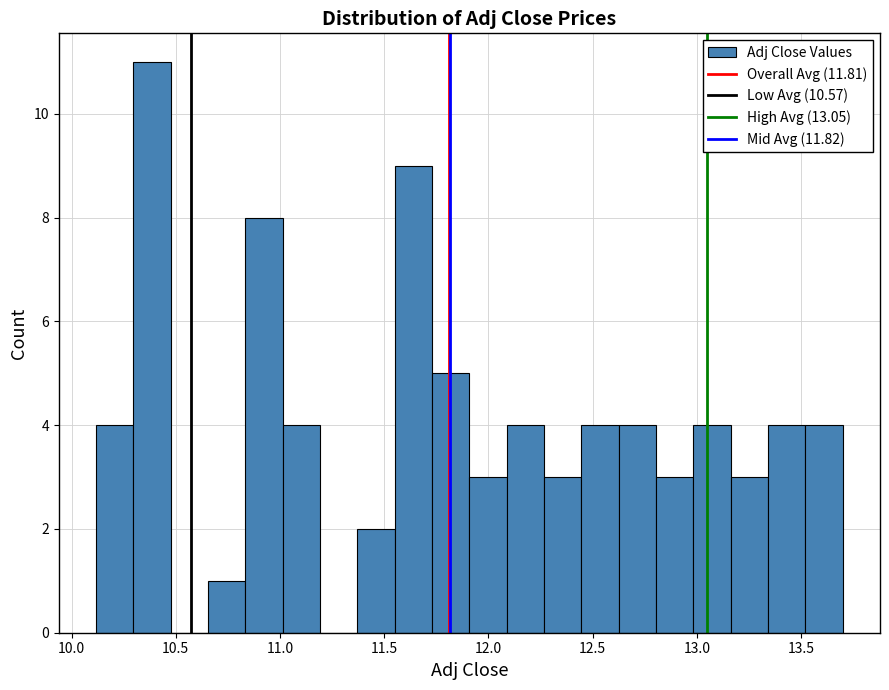

Read against the x-axis, roughly where is the centre of the tallest bar?

10.40